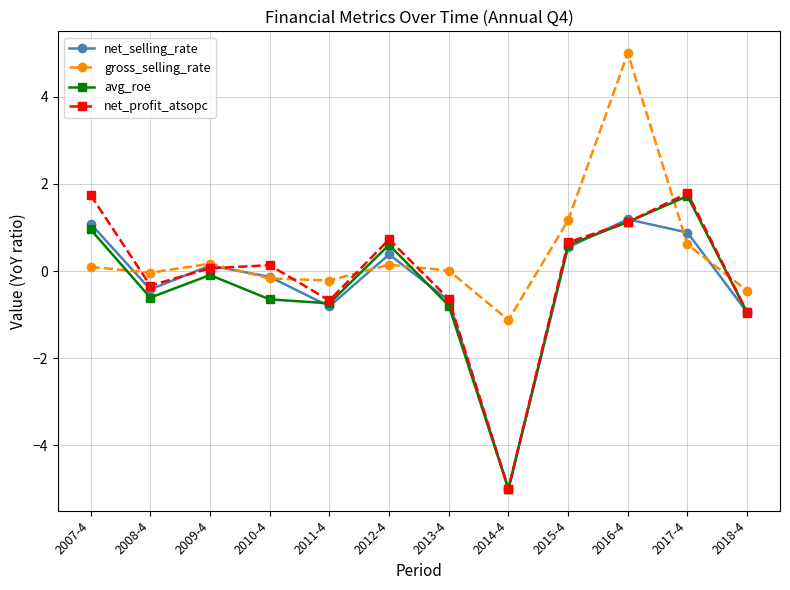

True or false: gross_selling_rate and net_profit_atsopc intersect in this chart.

True